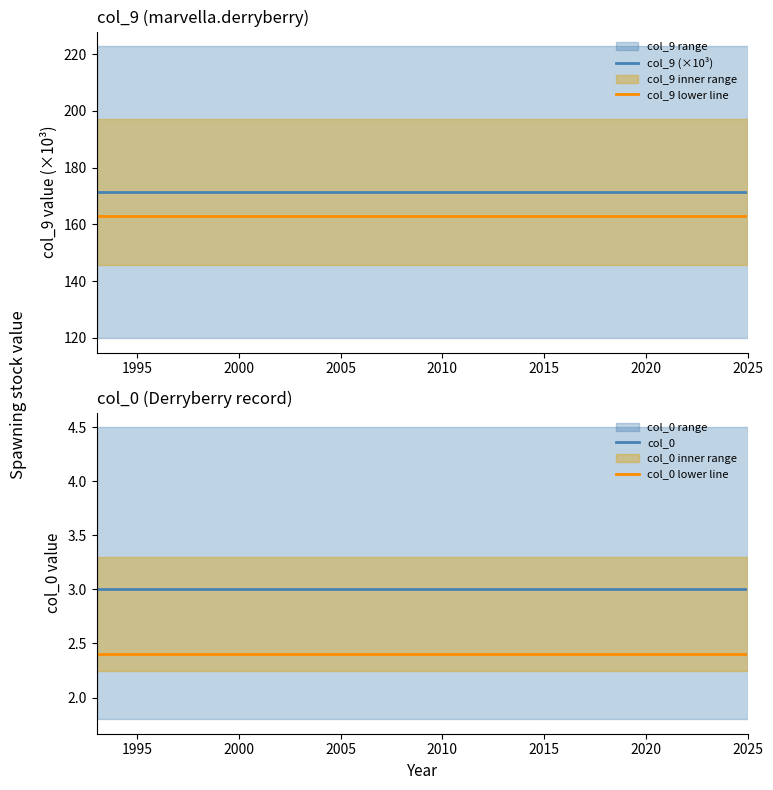

True or false: col_9 lower line and col_9 (×10³) cross at least once.

False